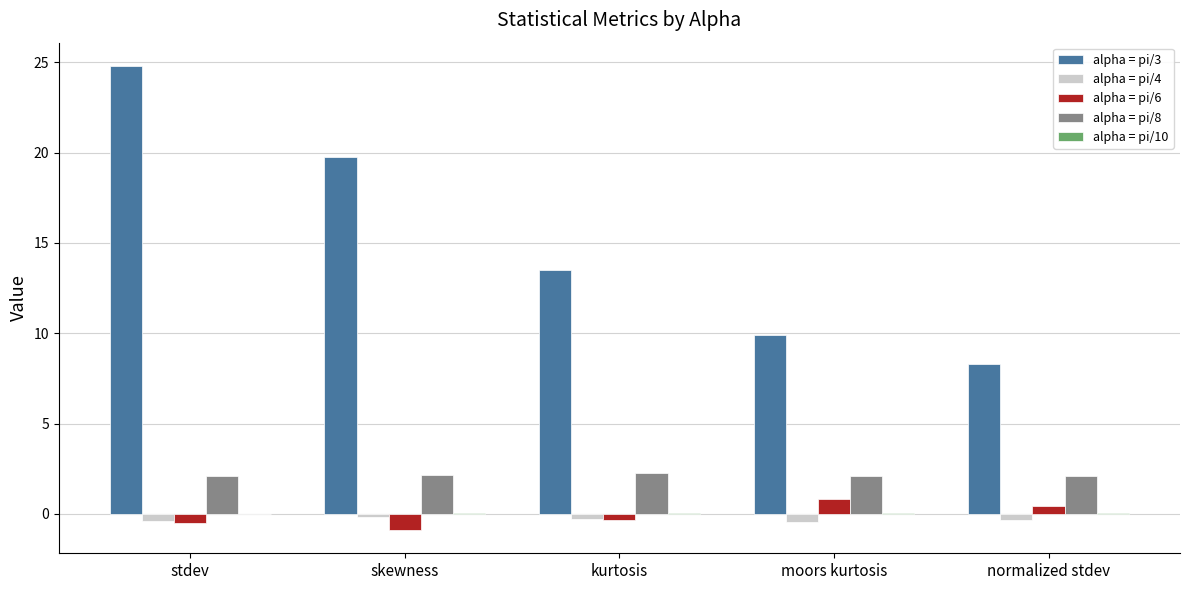

At which category is the sum across all series the highest?

stdev